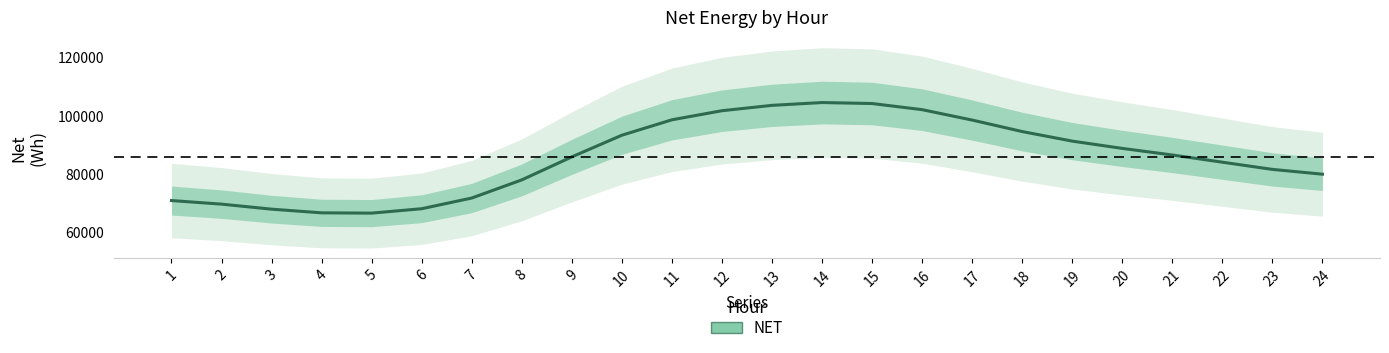

What is the smallest value displayed?

66604.8